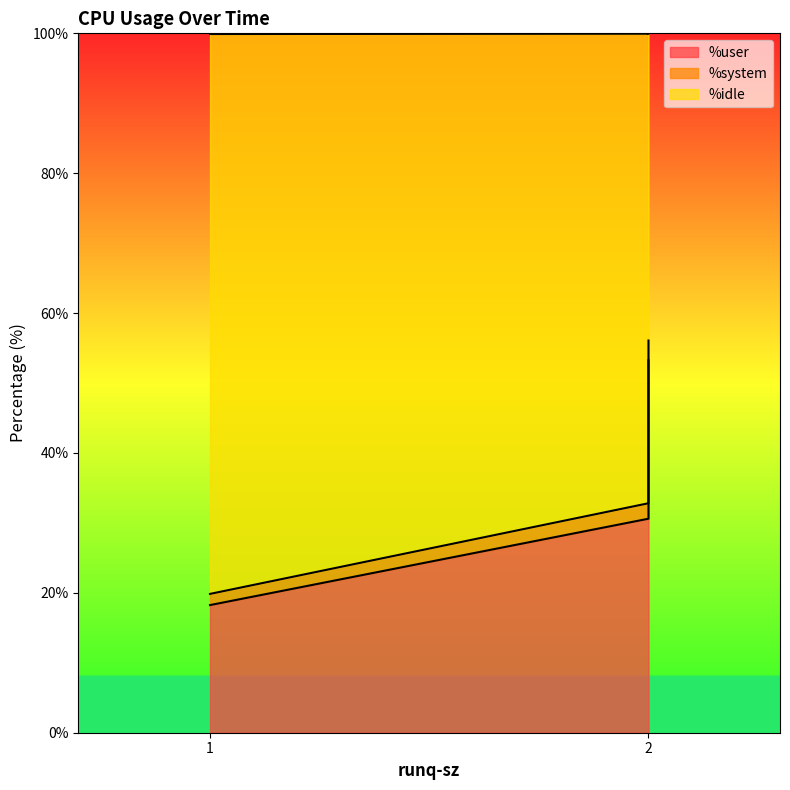

True or false: %system has a value of 43.4 at 2.

False